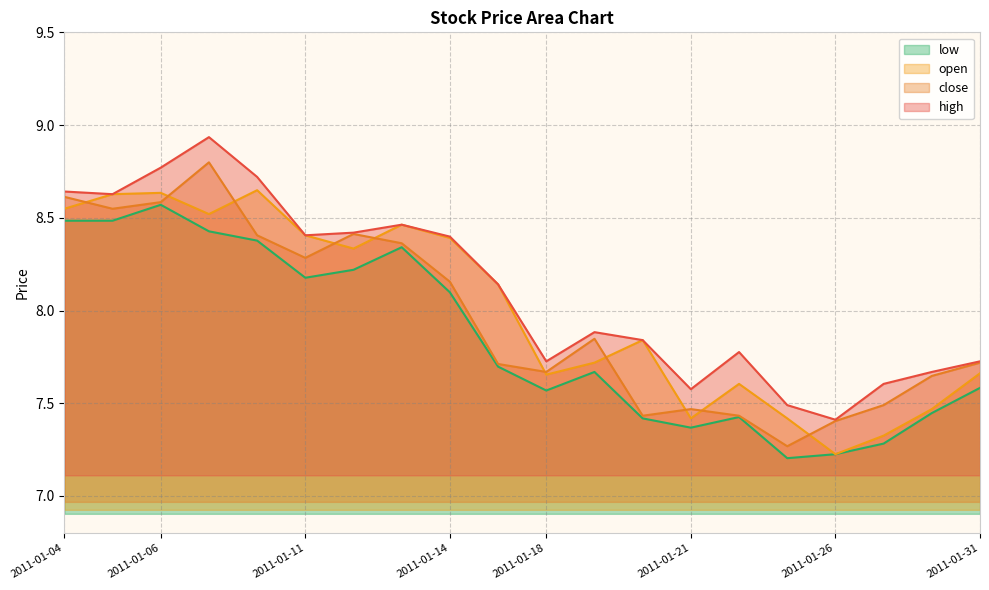

What are all the series names shown in the legend?

low, open, close, high